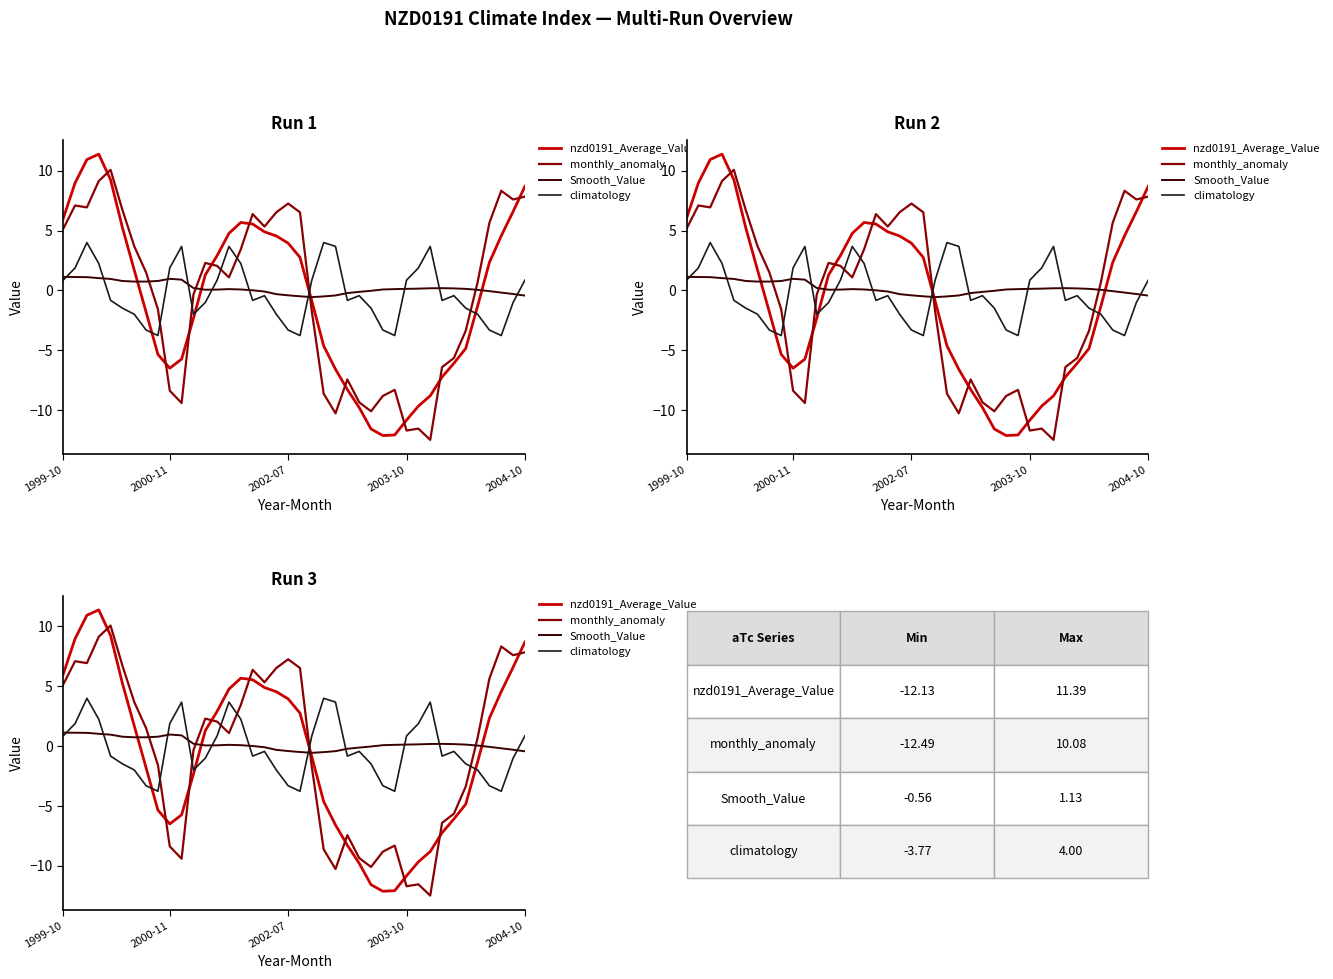

What is the label of the 29th point from the right?

11